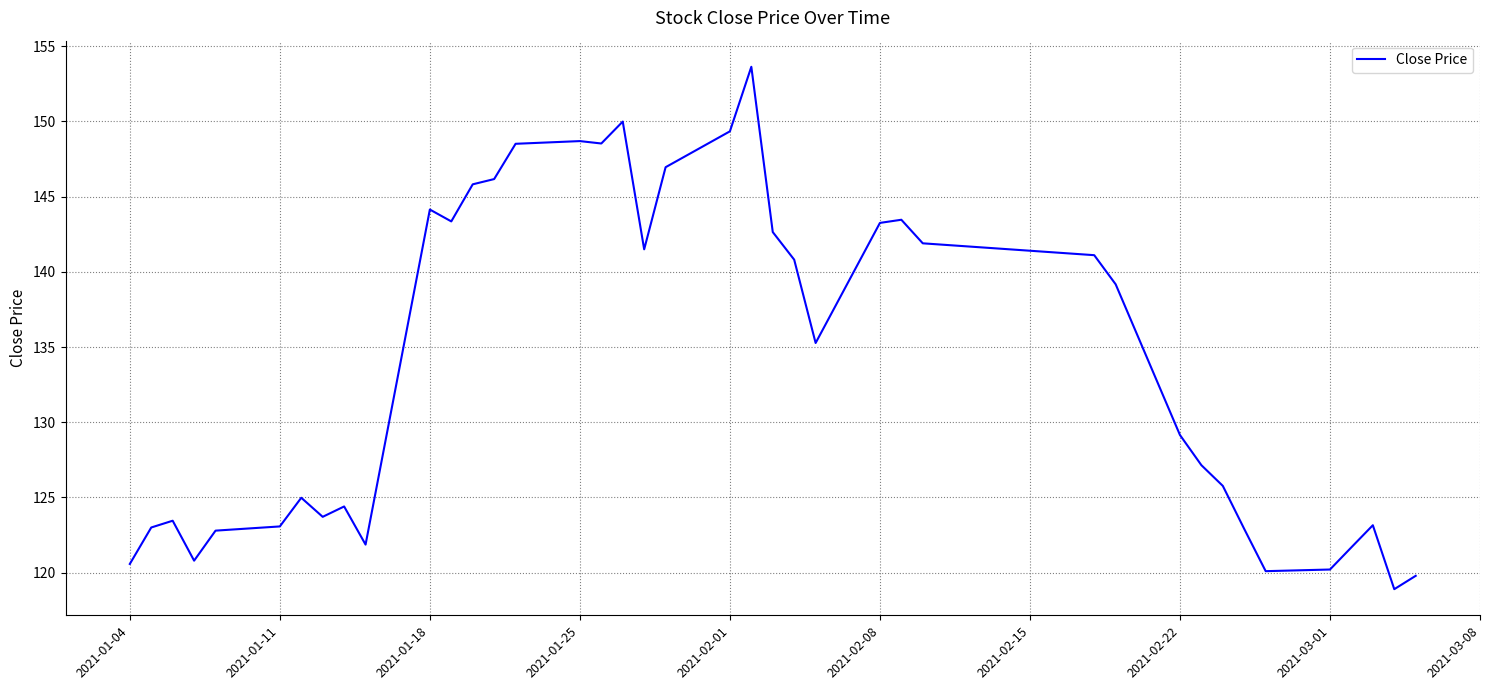

What is the difference between the maximum and minimum values?

34.7